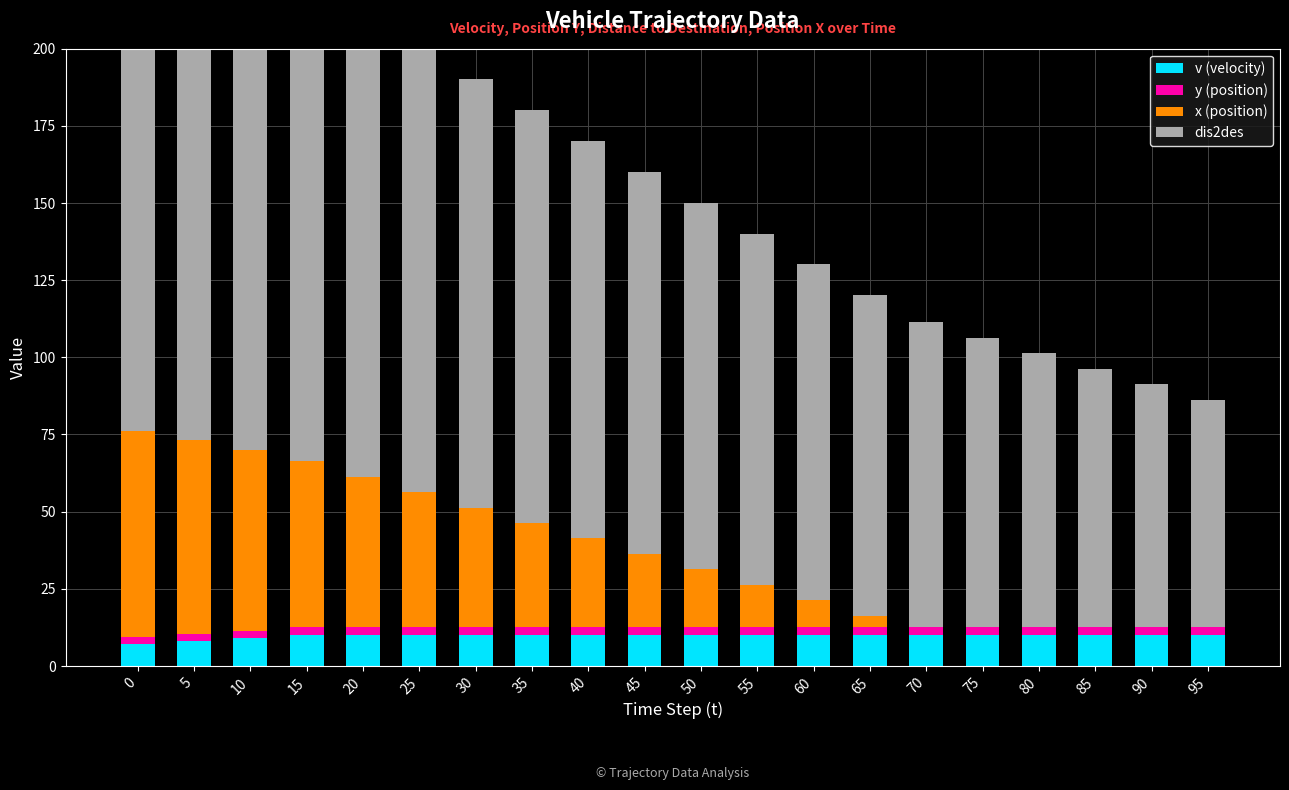

What is the highest value of the x (position) series?

66.6